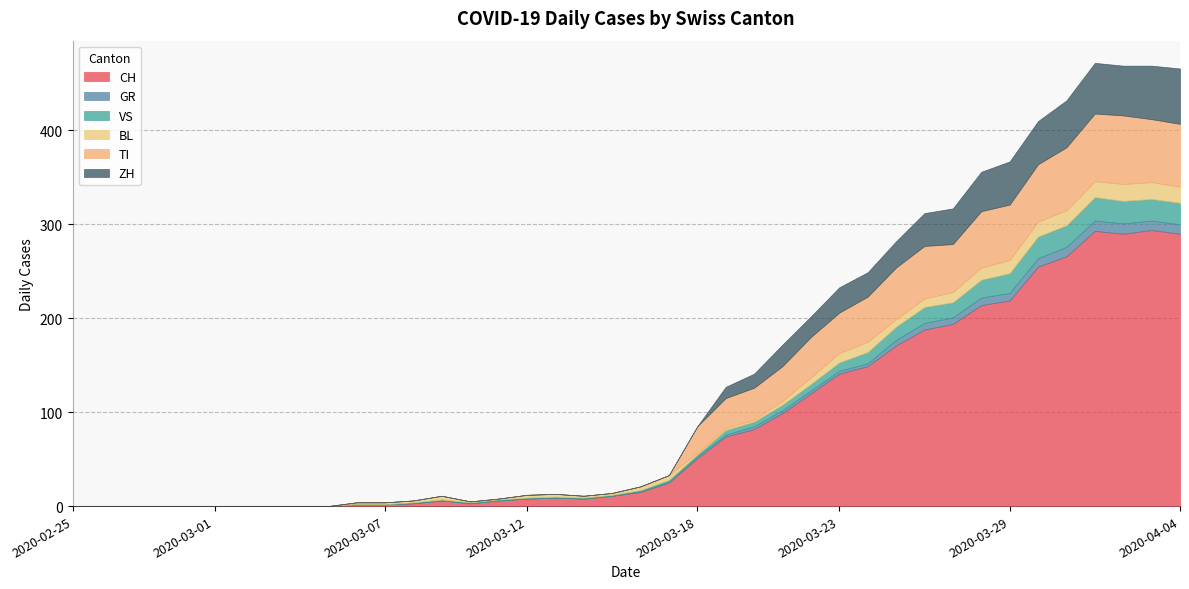

Rank the series by their maximum value, from lowest to highest.

GR, BL, VS, ZH, TI, CH